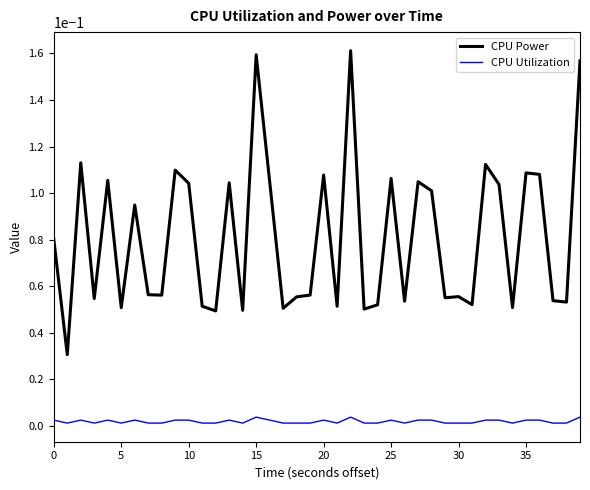

Rank the series by their average value, from highest to lowest.

CPU Power, CPU Utilization